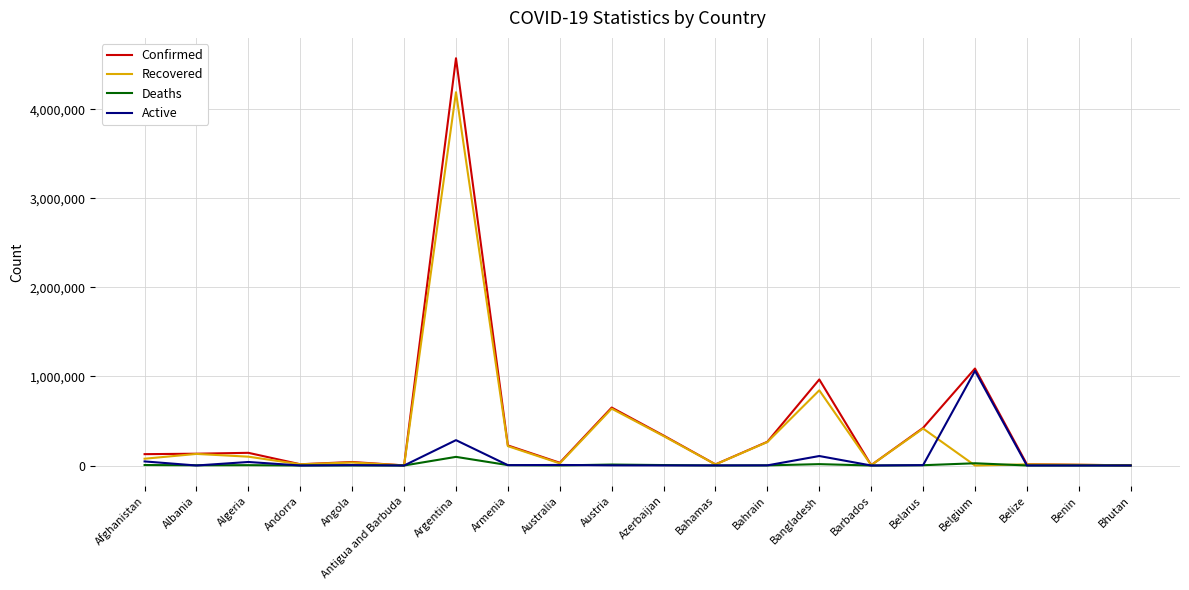

At which category is the sum across all series the highest?

Argentina